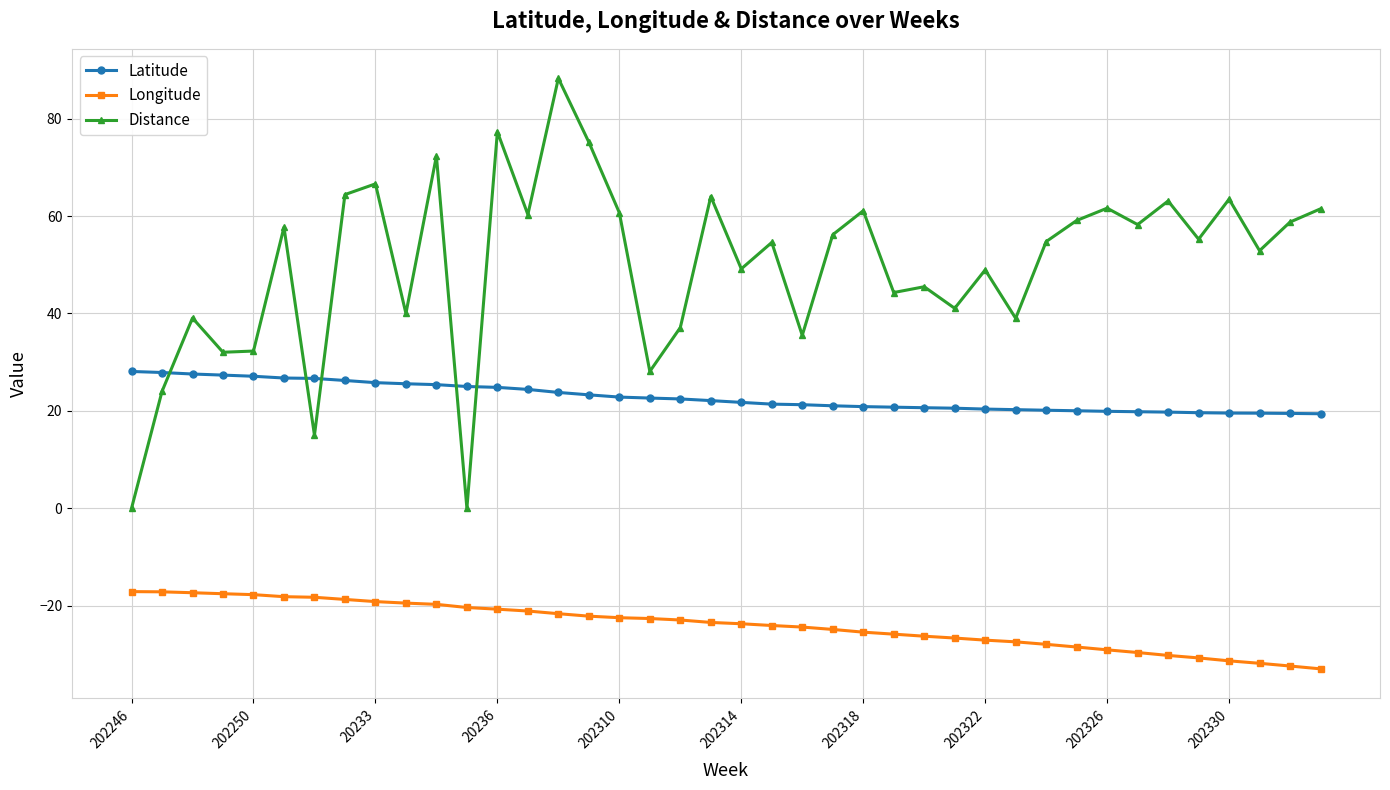

Which series has the largest total across all categories?

Distance